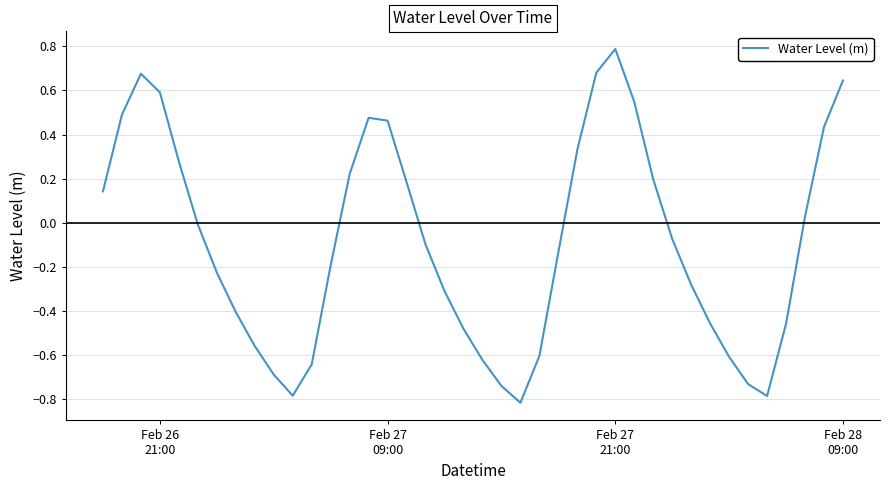

What is the smallest value displayed?

-0.8